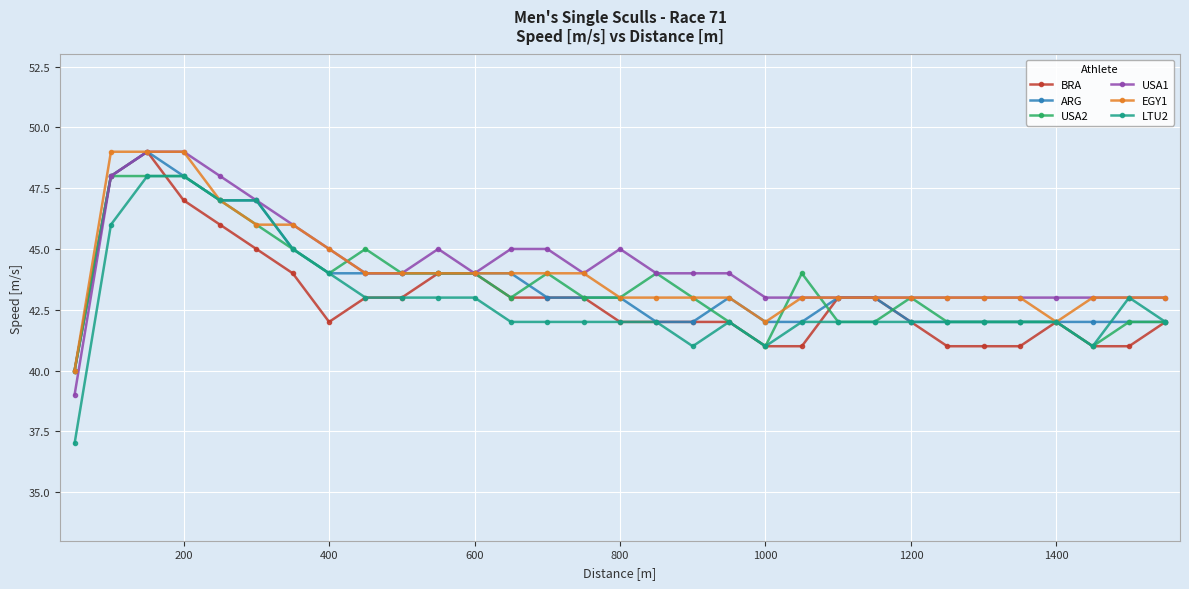

What is the value of the ARG point at the 10th from the left?

44